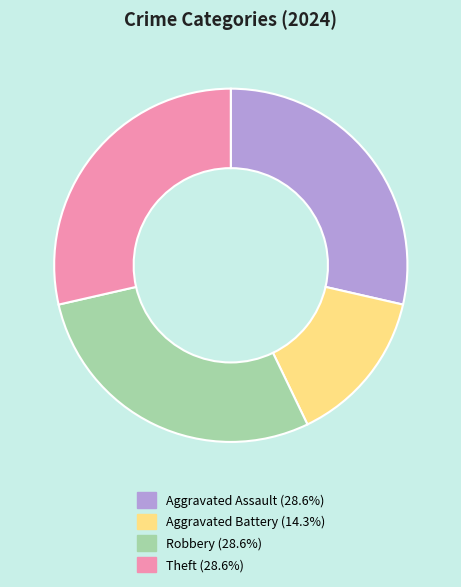

Is the sum of Robbery and Theft greater than half?

Yes